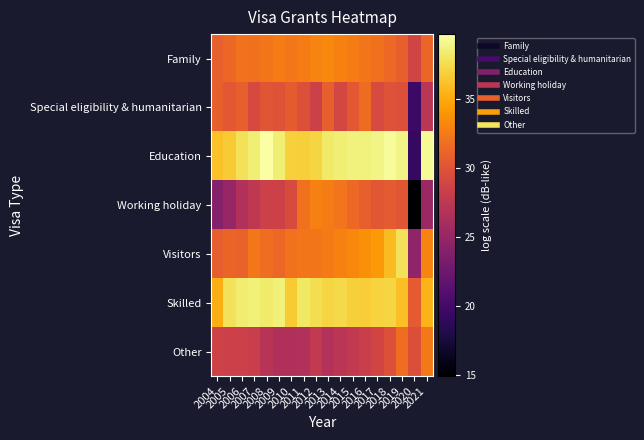

Reading left to right, list all the values displayed in this chart.

Family: 2004=30.9	2005=31.3	2006=32.0	2007=31.9	2008=32.2	2009=32.7	2010=32.3	2011=32.7	2012=33.0	2013=33.2	2014=32.9	2015=32.6	2016=32.2	2017=31.9	2018=31.4	2019=30.9	2020=28.9	2021=31.3
Special eligibility & humanitarian: 2004=30.9	2005=30.4	2006=30.9	2007=29.2	2008=30.2	2009=30.0	2010=30.6	2011=29.8	2012=28.6	2013=30.9	2014=29.0	2015=30.3	2016=31.6	2017=29.4	2018=30.0	2019=29.8	2020=19.6	2021=27.3
Education: 2004=36.2	2005=36.7	2006=37.8	2007=38.6	2008=39.7	2009=38.5	2010=36.9	2011=36.9	2012=37.2	2013=38.2	2014=38.5	2015=38.7	2016=38.8	2017=38.9	2018=39.4	2019=38.9	2020=19.1	2021=39.2
Working holiday: 2004=24.0	2005=25.1	2006=26.7	2007=27.6	2008=28.4	2009=28.5	2010=29.4	2011=31.9	2012=32.8	2013=32.6	2014=32.1	2015=31.4	2016=30.8	2017=30.3	2018=30.5	2019=30.2	2020=14.9	2021=25.3
Visitors: 2004=30.8	2005=31.1	2006=31.1	2007=32.3	2008=31.7	2009=31.4	2010=32.0	2011=32.2	2012=32.3	2013=32.5	2014=32.9	2015=33.3	2016=33.6	2017=34.2	2018=35.9	2019=37.8	2020=24.6	2021=32.9
Skilled: 2004=35.2	2005=37.8	2006=38.4	2007=38.6	2008=38.3	2009=38.6	2010=36.6	2011=38.2	2012=37.6	2013=37.2	2014=37.4	2015=36.9	2016=36.7	2017=37.1	2018=37.1	2019=36.1	2020=30.5	2021=35.5
Other: 2004=28.6	2005=28.5	2006=28.5	2007=28.2	2008=27.1	2009=26.6	2010=26.6	2011=26.7	2012=27.8	2013=26.8	2014=27.3	2015=27.7	2016=28.2	2017=28.8	2018=29.8	2019=31.7	2020=29.7	2021=32.4